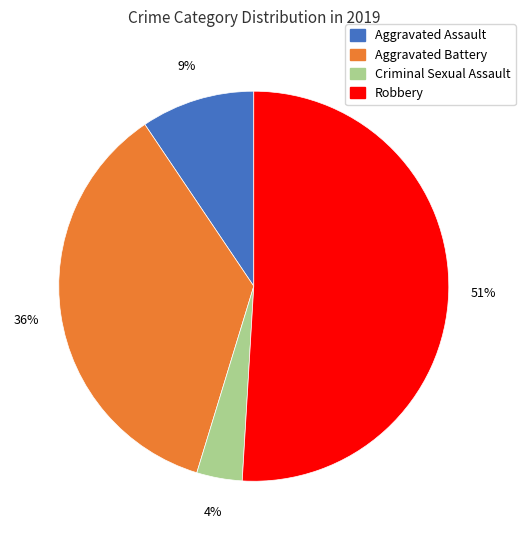

Which slice is the smallest?

Criminal Sexual Assault